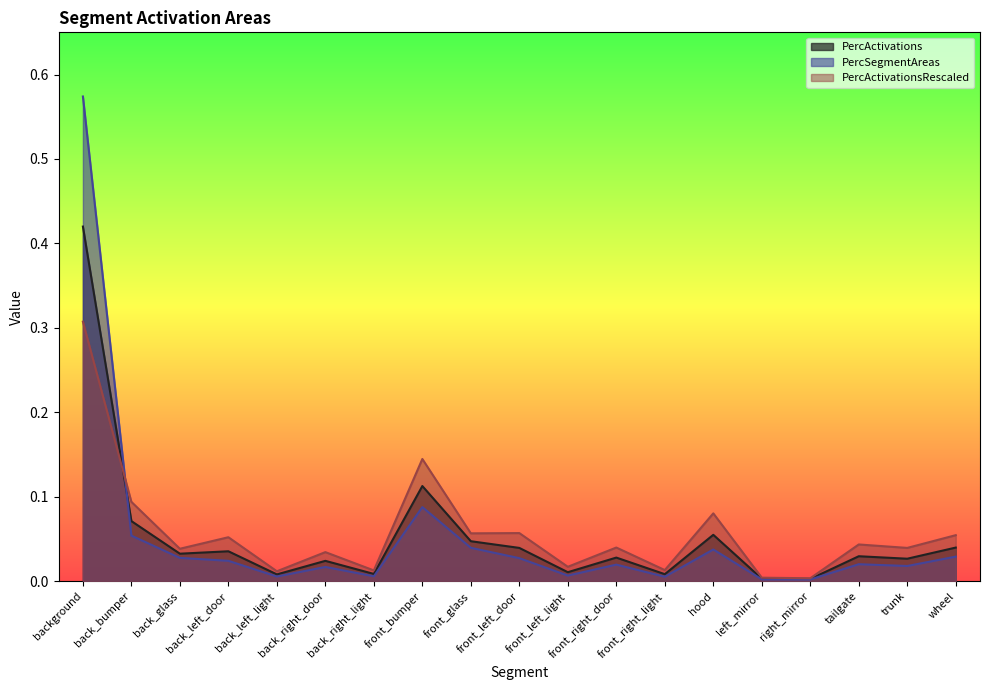

How many intersections are there between PercActivations and PercSegmentAreas?

1